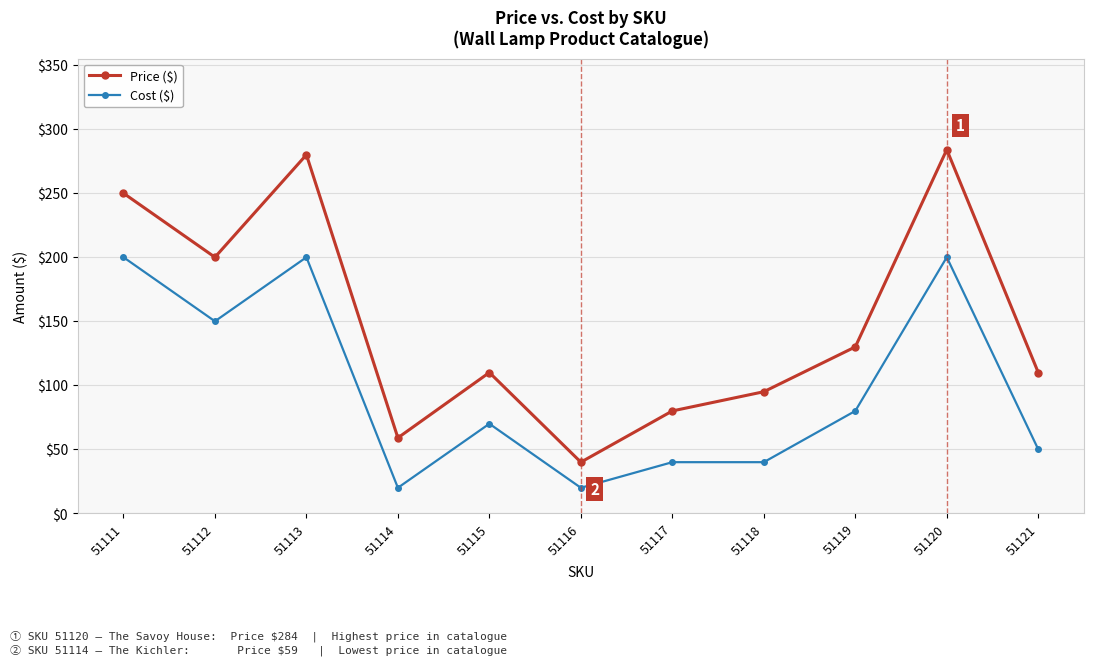

Between 51117 and 51121, which series saw the biggest shift?

Price ($)